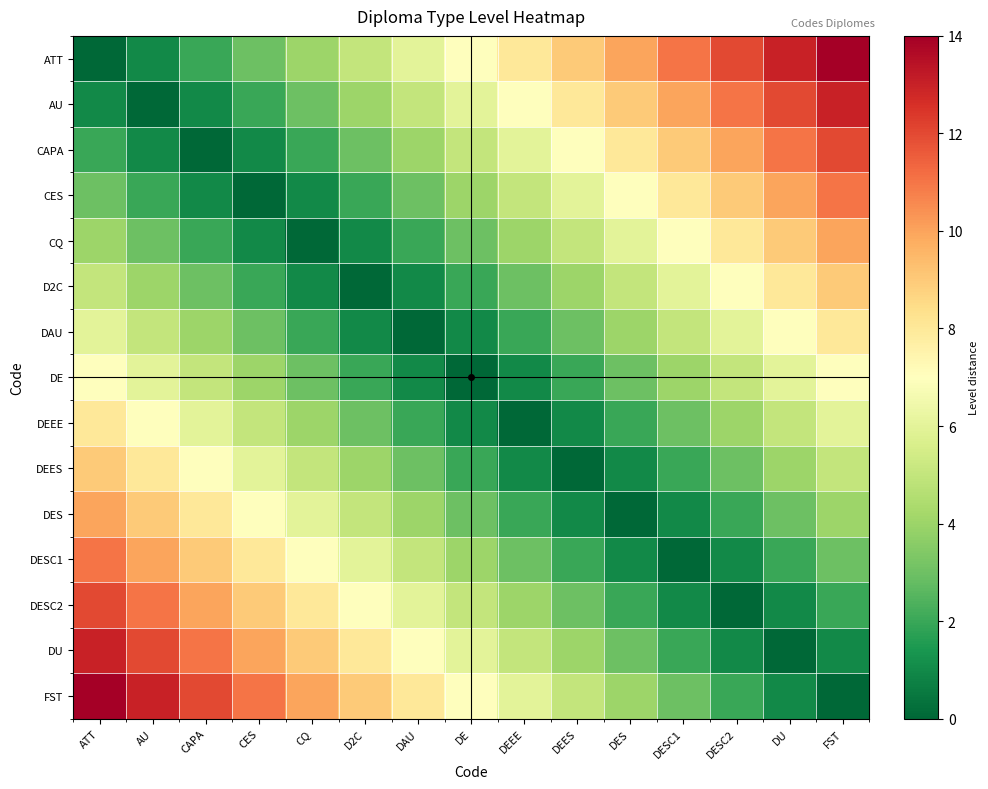

Rank the series by their maximum value, from highest to lowest.

ATT, FST, AU, DU, CAPA, DESC2, CES, DESC1, CQ, DES, D2C, DEES, DAU, DEEE, DE